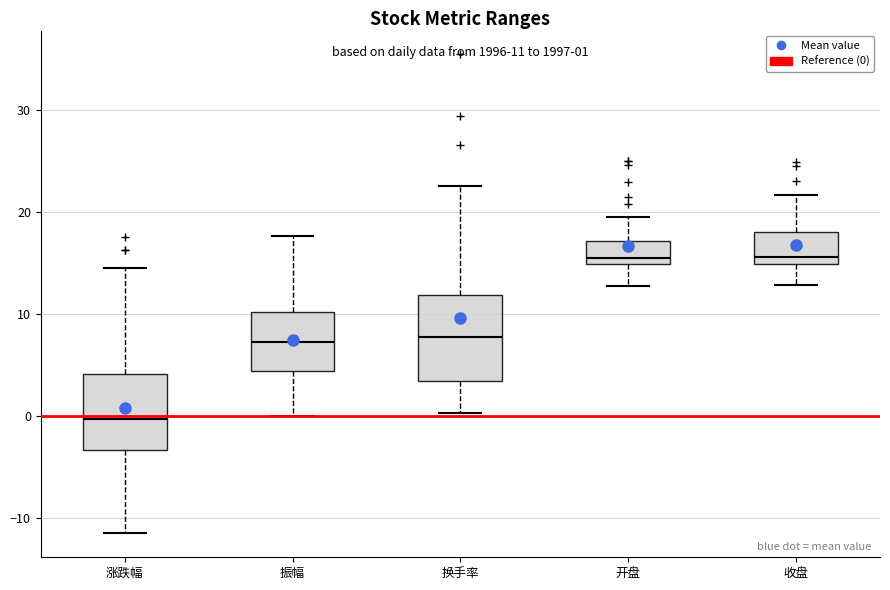

Comparing the boxes themselves (not the whiskers), which one is the tallest?

换手率